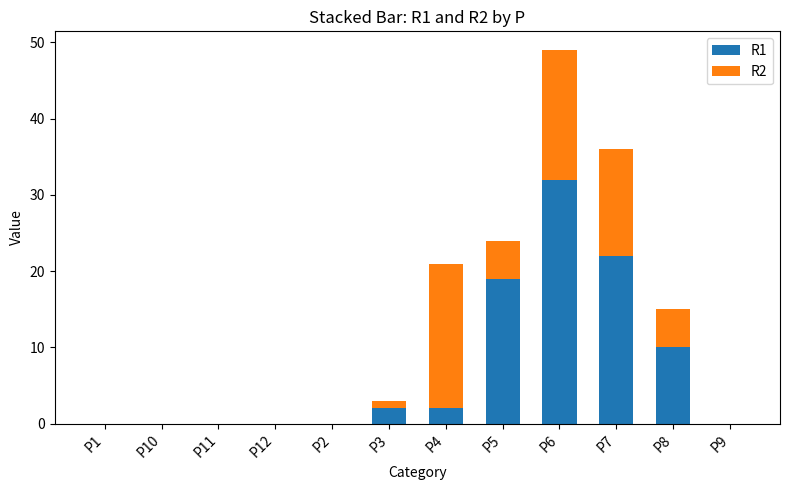

The value of R1 at P7 is 38. True or false?

False